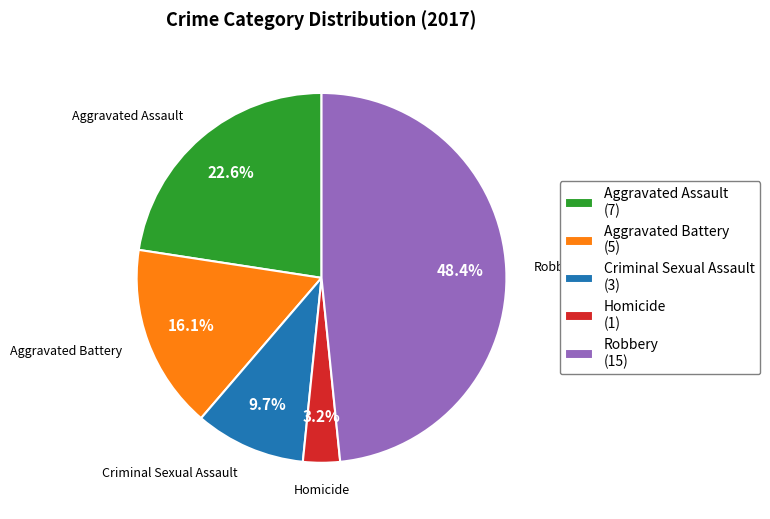

How many slices are in this pie chart?

5